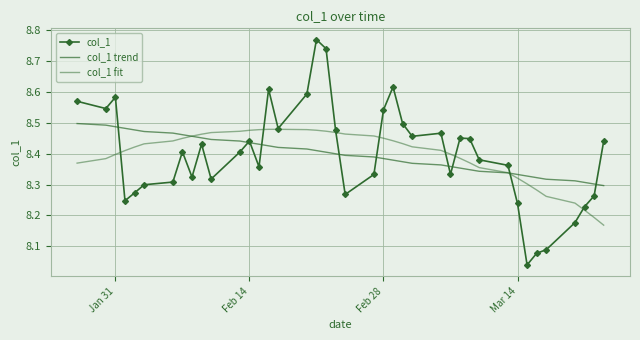

How many lines are shown in the chart?

3